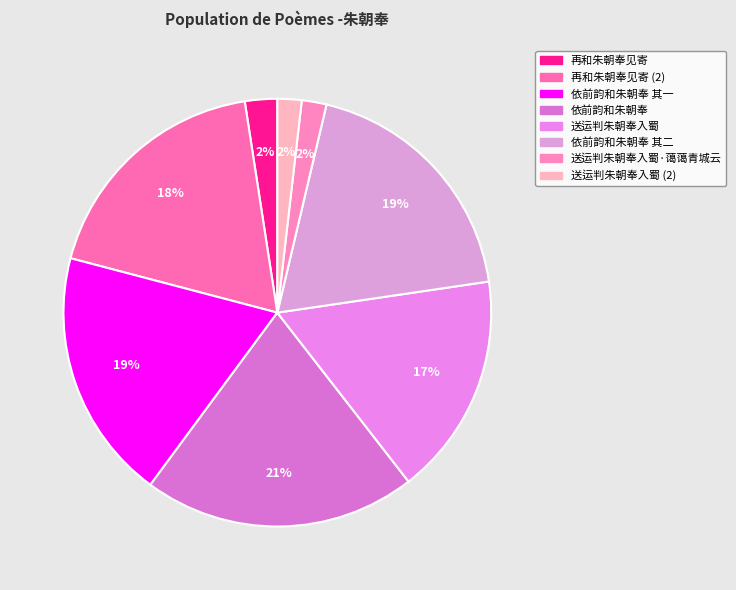

Is it true that 送运判朱朝奉入蜀·蔼蔼青城云 is 2% of the pie?

True